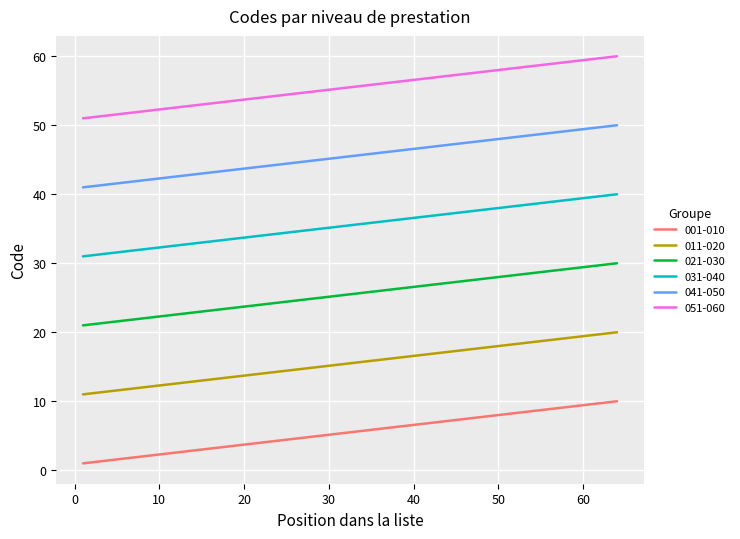

True or false: 051-060 and 031-040 cross at least once.

False